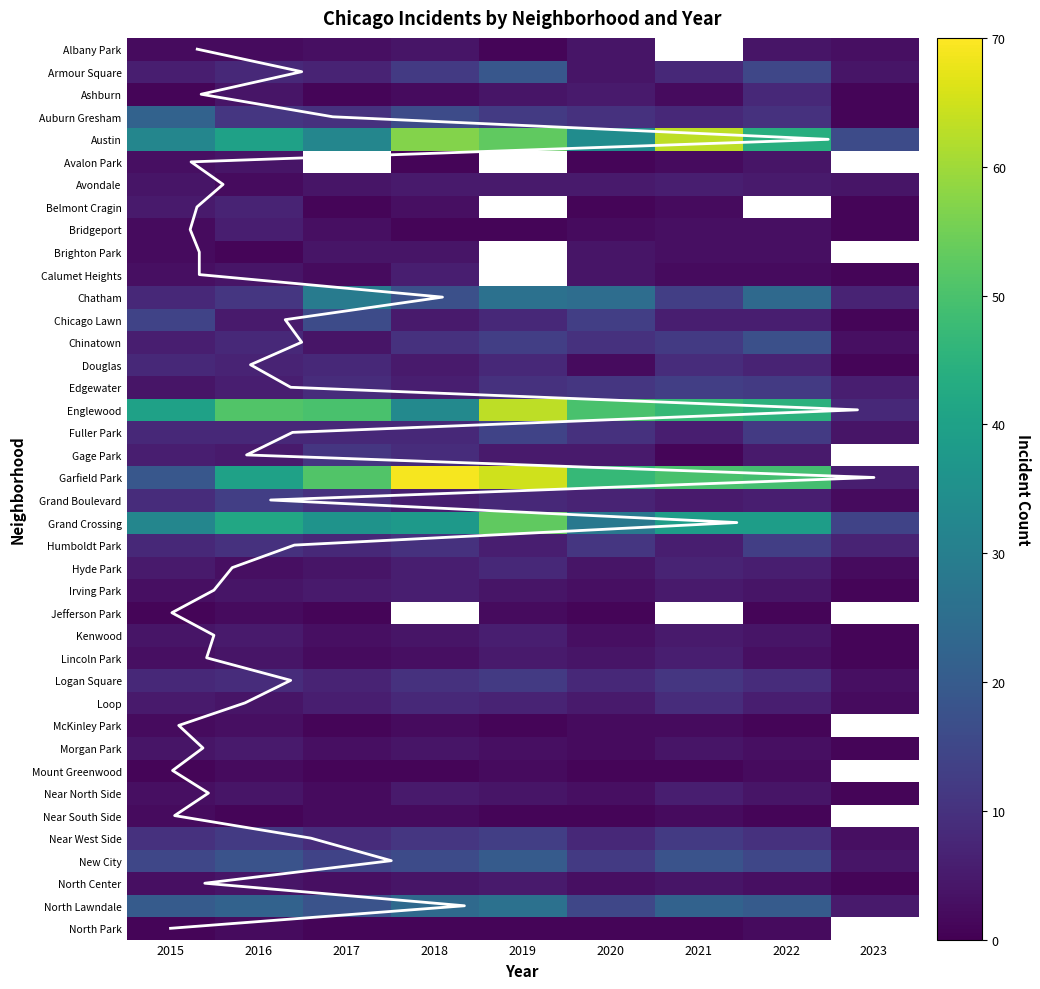

What is the average value of the Hyde Park series?

5